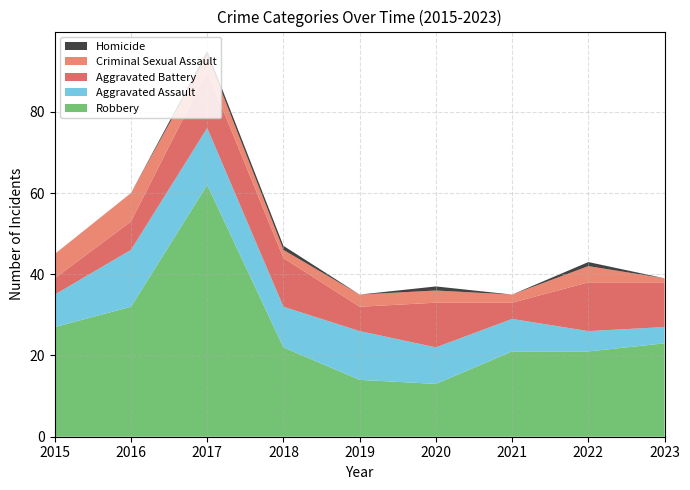

Reading left to right, transcribe all the data shown in this chart.

Aggravated Assault: 8	14	14	10	12	9	8	5	4
Aggravated Battery: 4	7	14	12	6	11	4	12	11
Criminal Sexual Assault: 6	7	4	2	3	3	2	4	1
Homicide: 0	0	1	1	0	1	0	1	0
Robbery: 27	32	62	22	14	13	21	21	23